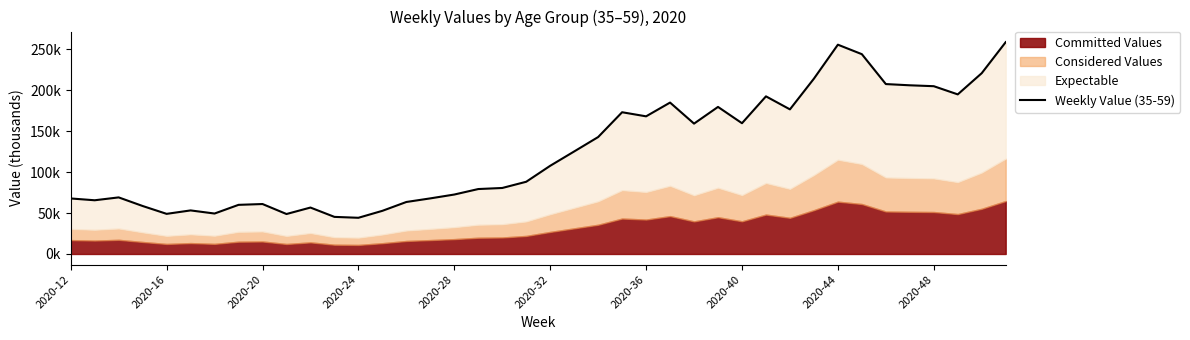

Does the chart display data point markers on the line(s)?

No